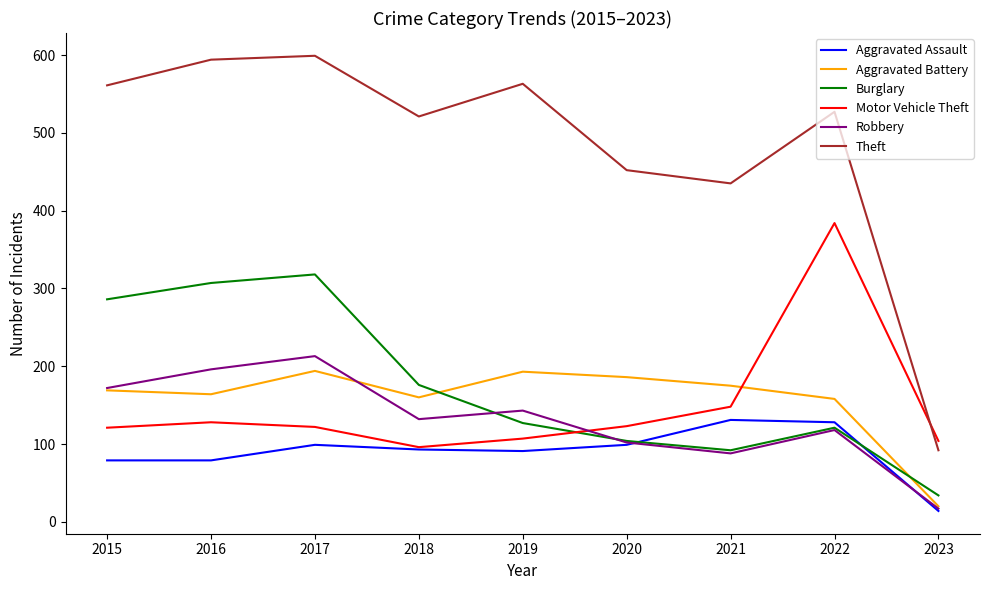

What is the difference between the highest and lowest values at 2015?

482